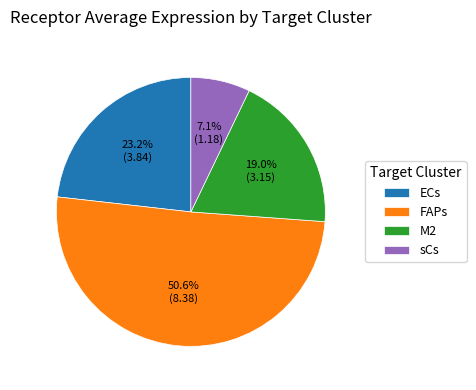

Which category accounts for the majority?

FAPs